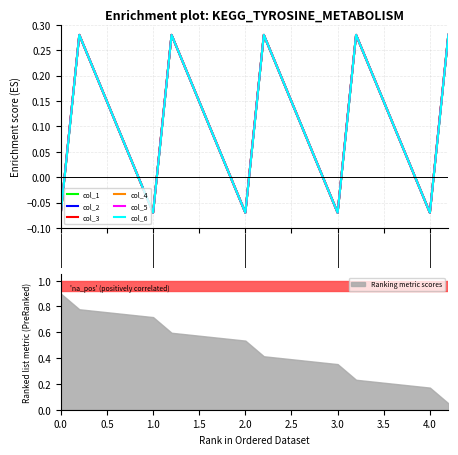

Which series has the widest spread of values?

col_1